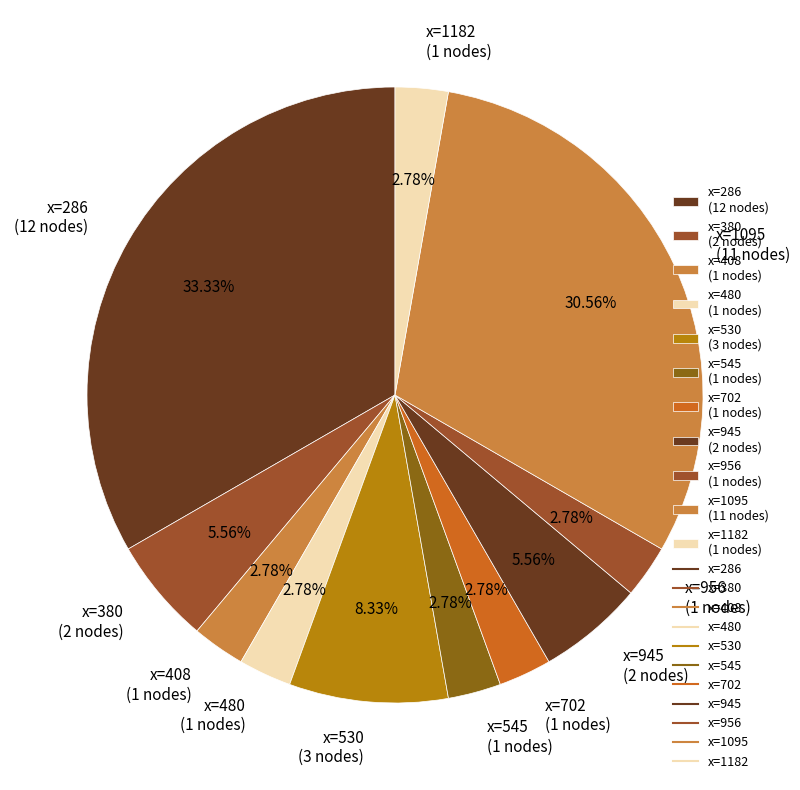

Does x=702 (1 nodes) represent more than half of the total?

No